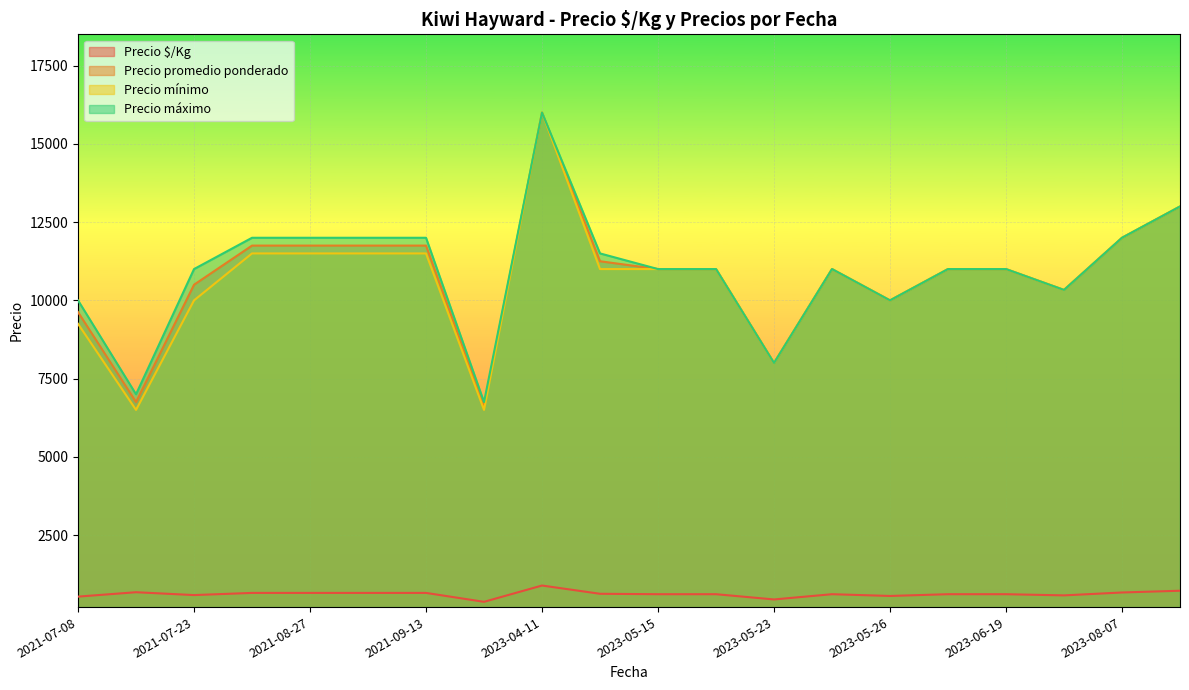

Is it true that Precio mínimo equals 10000 at 2023-05-26?

True